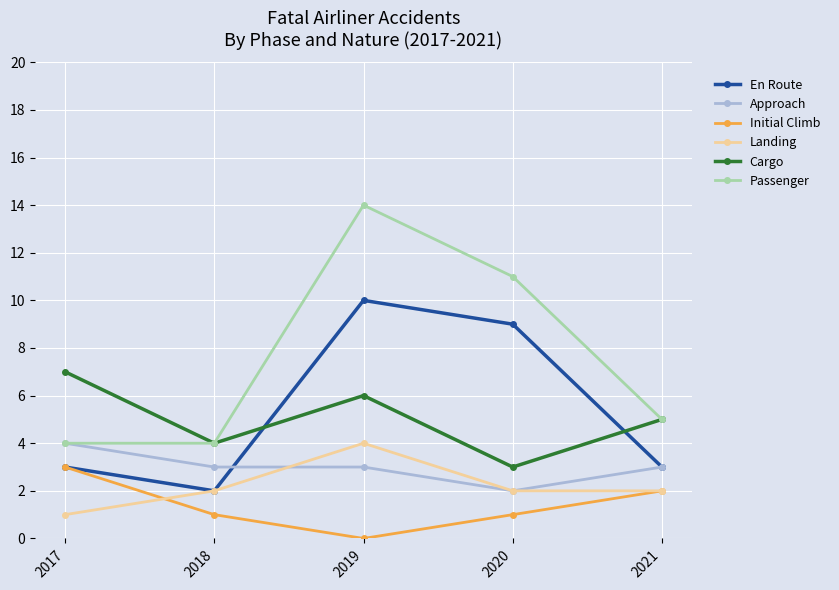

Reading left to right, transcribe all the data shown in this chart.

En Route: 2017=3	2018=2	2019=10	2020=9	2021=3
Approach: 2017=4	2018=3	2019=3	2020=2	2021=3
Initial Climb: 2017=3	2018=1	2019=0	2020=1	2021=2
Landing: 2017=1	2018=2	2019=4	2020=2	2021=2
Cargo: 2017=7	2018=4	2019=6	2020=3	2021=5
Passenger: 2017=4	2018=4	2019=14	2020=11	2021=5